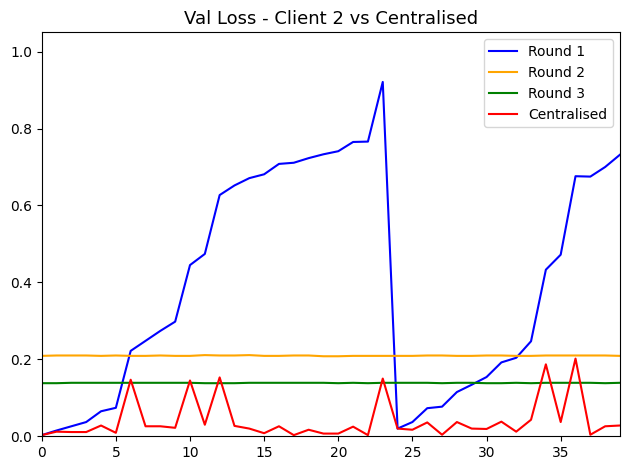

Count the number of data series in this chart.

4